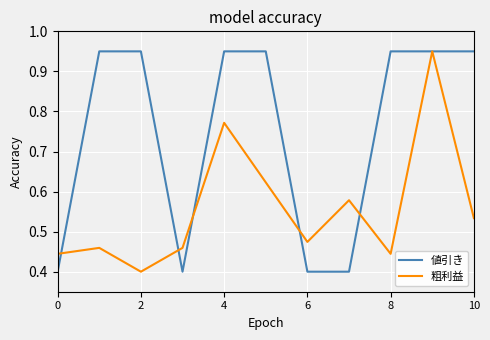

What is the difference between the maximum and minimum values in the 値引き series?

0.6